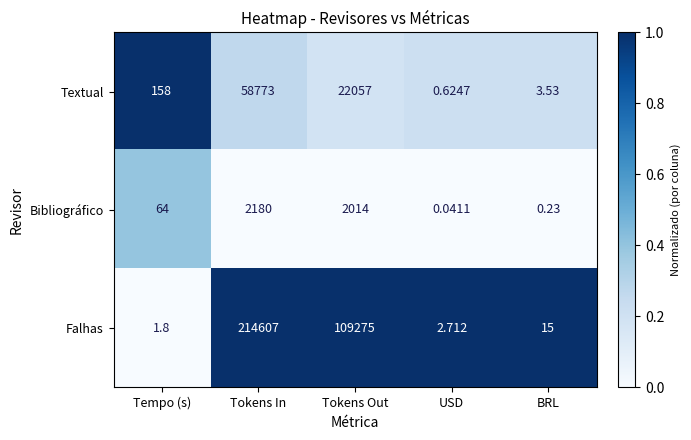

At which label does Bibliográfico reach its peak?

Tokens In